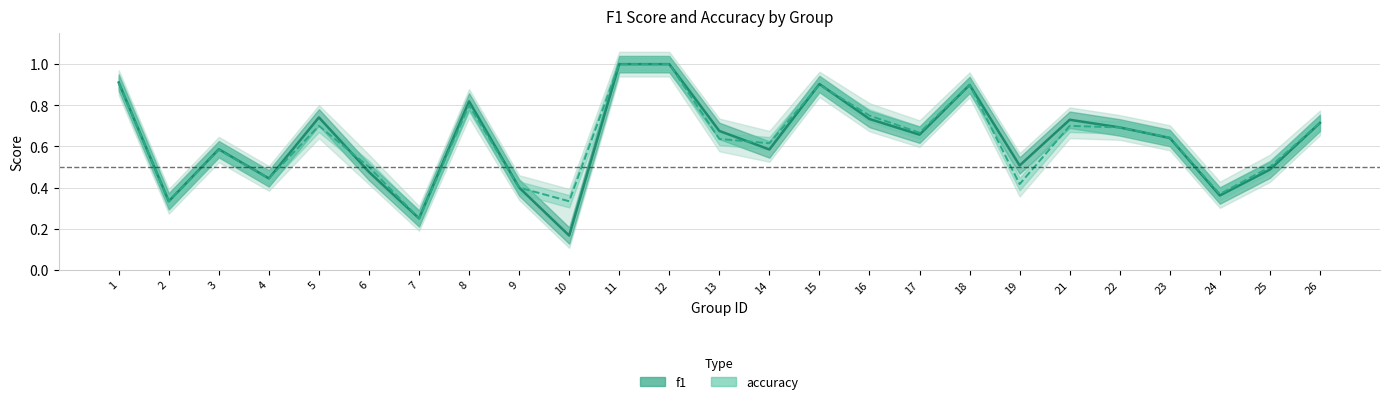

True or false: f1 and accuracy intersect in this chart.

True